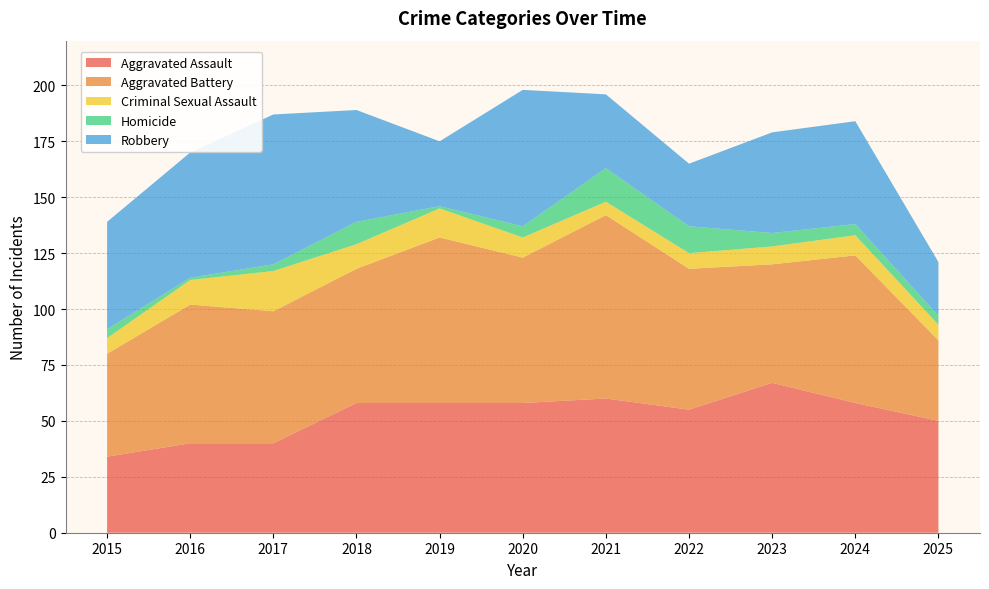

Reading left to right, list all the values displayed in this chart.

Aggravated Assault: 34	40	40	58	58	58	60	55	67	58	50
Aggravated Battery: 46	62	59	60	74	65	82	63	53	66	36
Criminal Sexual Assault: 7	11	18	11	13	9	6	7	8	9	7
Homicide: 4	1	3	10	1	5	15	12	6	5	4
Robbery: 48	56	67	50	29	61	33	28	45	46	24